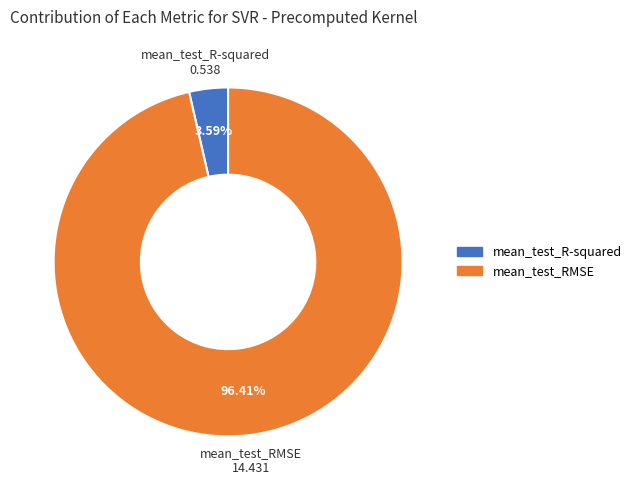

Which slice is the largest?

mean_test_RMSE